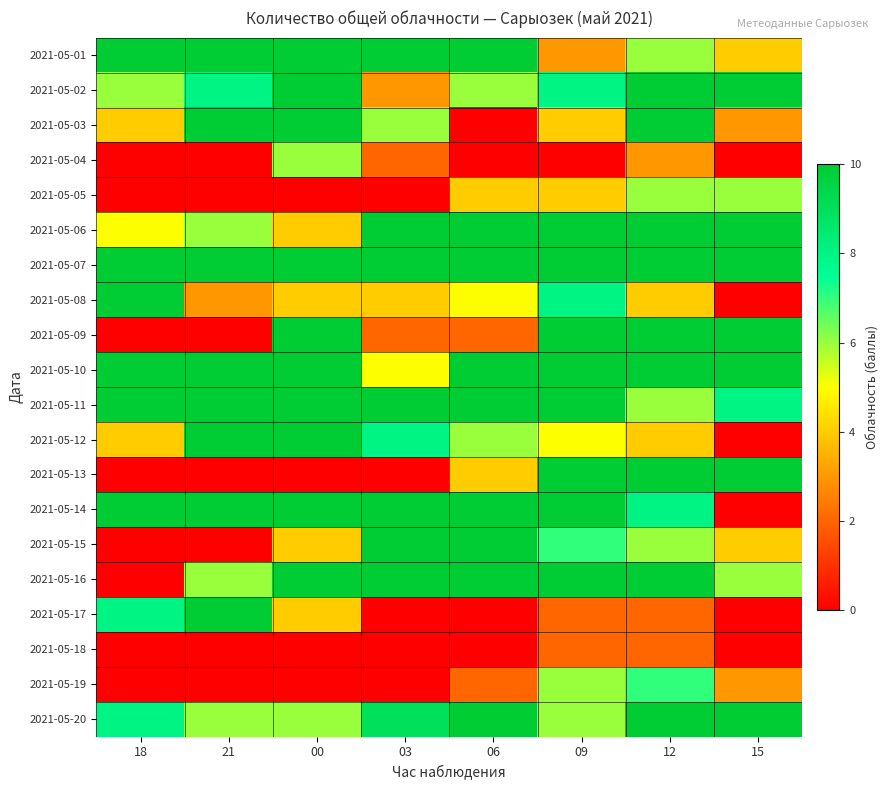

Rank the series at 00 from lowest to highest value.

2021-05-05, 2021-05-13, 2021-05-18, 2021-05-19, 2021-05-06, 2021-05-08, 2021-05-15, 2021-05-17, 2021-05-04, 2021-05-20, 2021-05-01, 2021-05-02, 2021-05-03, 2021-05-07, 2021-05-09, 2021-05-10, 2021-05-11, 2021-05-12, 2021-05-14, 2021-05-16